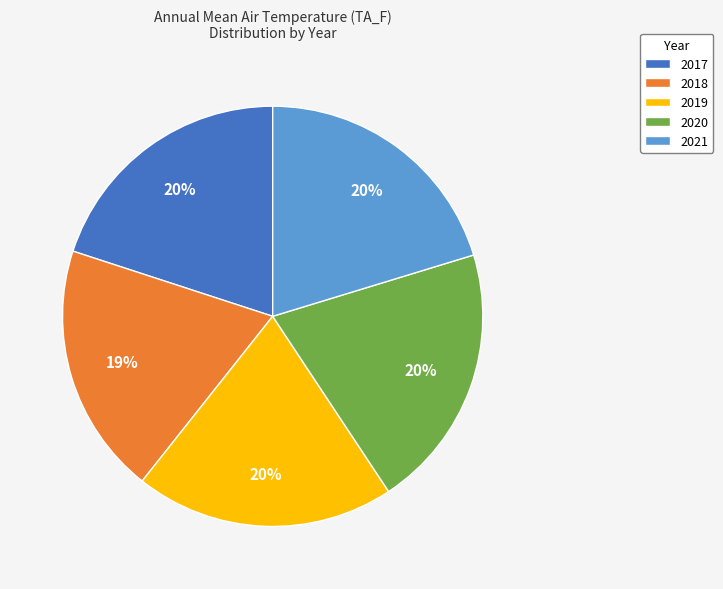

To the nearest percent, what portion does 2020 represent?

20%